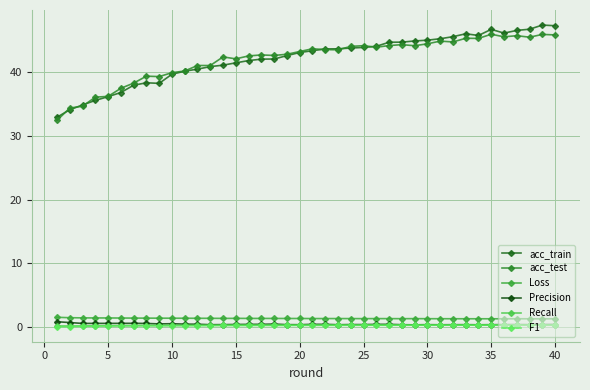

Reading left to right, what are all the values shown in this chart?

acc_train: 32.9	34.1	34.8	35.6	36.1	36.8	37.9	38.3	38.2	39.7	40.1	40.5	40.8	41.1	41.4	41.8	42.0	42.0	42.6	43.1	43.3	43.6	43.6	43.8	43.9	44.0	44.7	44.7	44.9	45.0	45.2	45.5	46.0	45.7	46.7	46.1	46.5	46.7	47.4	47.3
acc_test: 32.4	34.4	34.6	36.1	36.2	37.4	38.3	39.3	39.3	39.9	40.2	41.0	41.0	42.4	42.1	42.5	42.7	42.6	42.8	43.2	43.6	43.5	43.5	44.0	44.1	43.9	44.1	44.3	44.1	44.4	44.8	44.7	45.3	45.3	45.9	45.5	45.7	45.5	45.9	45.8
Loss: 1.6	1.5	1.5	1.5	1.5	1.4	1.4	1.4	1.4	1.4	1.4	1.4	1.4	1.4	1.4	1.4	1.4	1.4	1.4	1.4	1.4	1.4	1.4	1.4	1.4	1.4	1.4	1.3	1.4	1.3	1.3	1.3	1.3	1.3	1.3	1.3	1.3	1.3	1.3	1.3
Precision: 0.9	0.7	0.6	0.6	0.6	0.6	0.6	0.6	0.5	0.6	0.5	0.5	0.4	0.4	0.4	0.5	0.5	0.5	0.4	0.4	0.5	0.5	0.4	0.4	0.4	0.5	0.5	0.4	0.4	0.4	0.4	0.4	0.4	0.4	0.4	0.4	0.4	0.4	0.4	0.4
Recall: 0.2	0.2	0.2	0.2	0.2	0.3	0.3	0.3	0.3	0.3	0.3	0.3	0.3	0.3	0.3	0.3	0.3	0.3	0.3	0.3	0.3	0.3	0.3	0.3	0.3	0.3	0.3	0.3	0.3	0.3	0.3	0.3	0.3	0.3	0.4	0.3	0.4	0.3	0.4	0.3
F1: 0.1	0.1	0.2	0.2	0.2	0.2	0.2	0.2	0.2	0.3	0.3	0.3	0.3	0.3	0.3	0.3	0.3	0.3	0.3	0.3	0.3	0.3	0.3	0.3	0.3	0.3	0.3	0.3	0.3	0.3	0.3	0.3	0.3	0.3	0.3	0.3	0.3	0.3	0.3	0.3